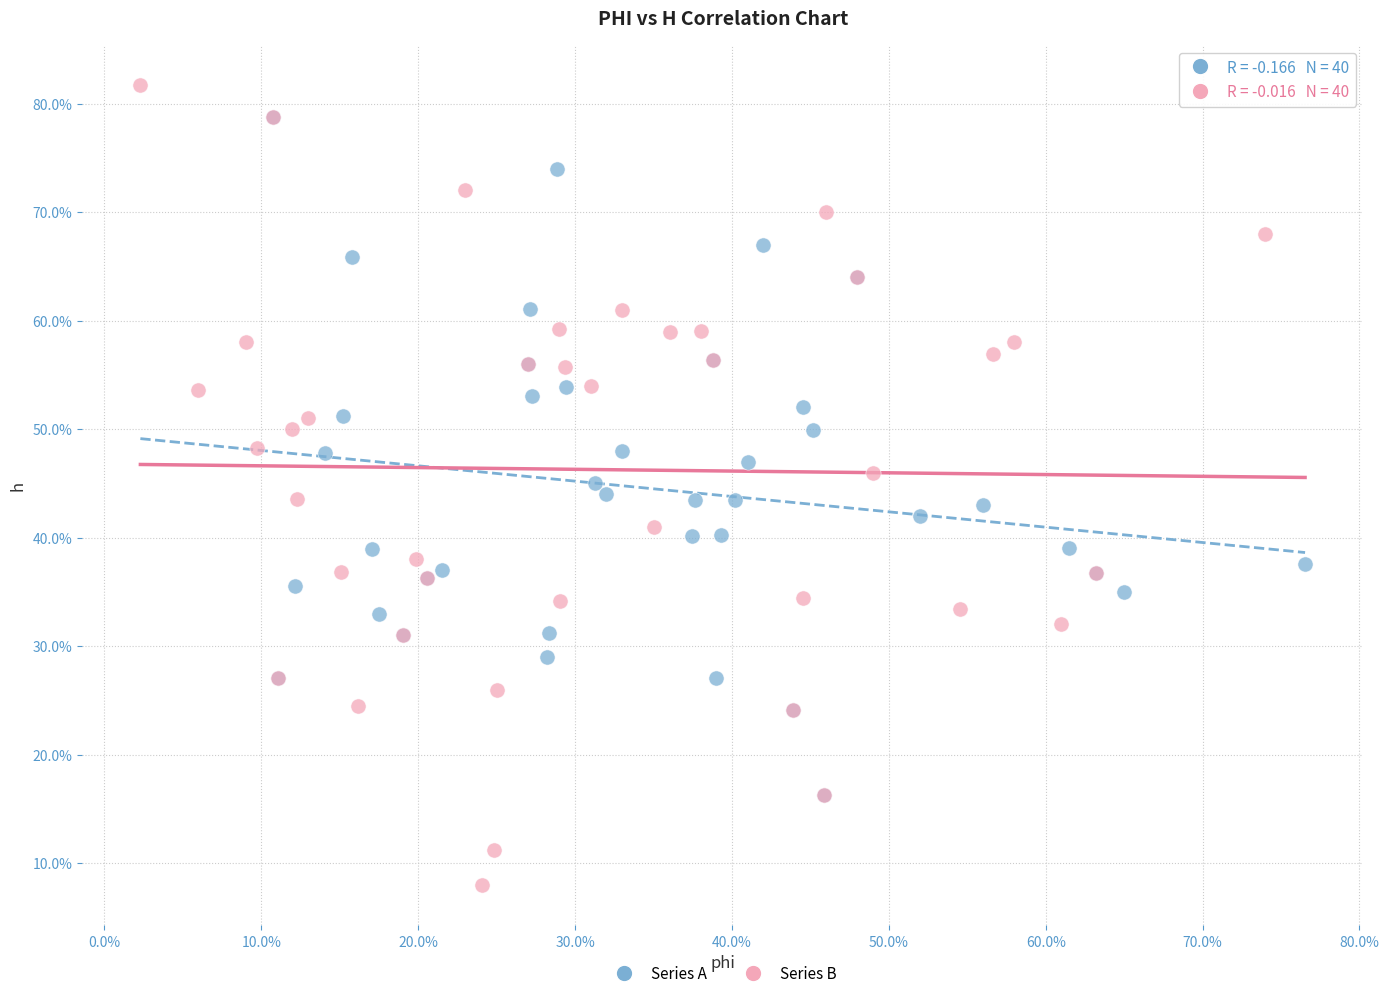

Which series has the widest spread of Y values?

Series B